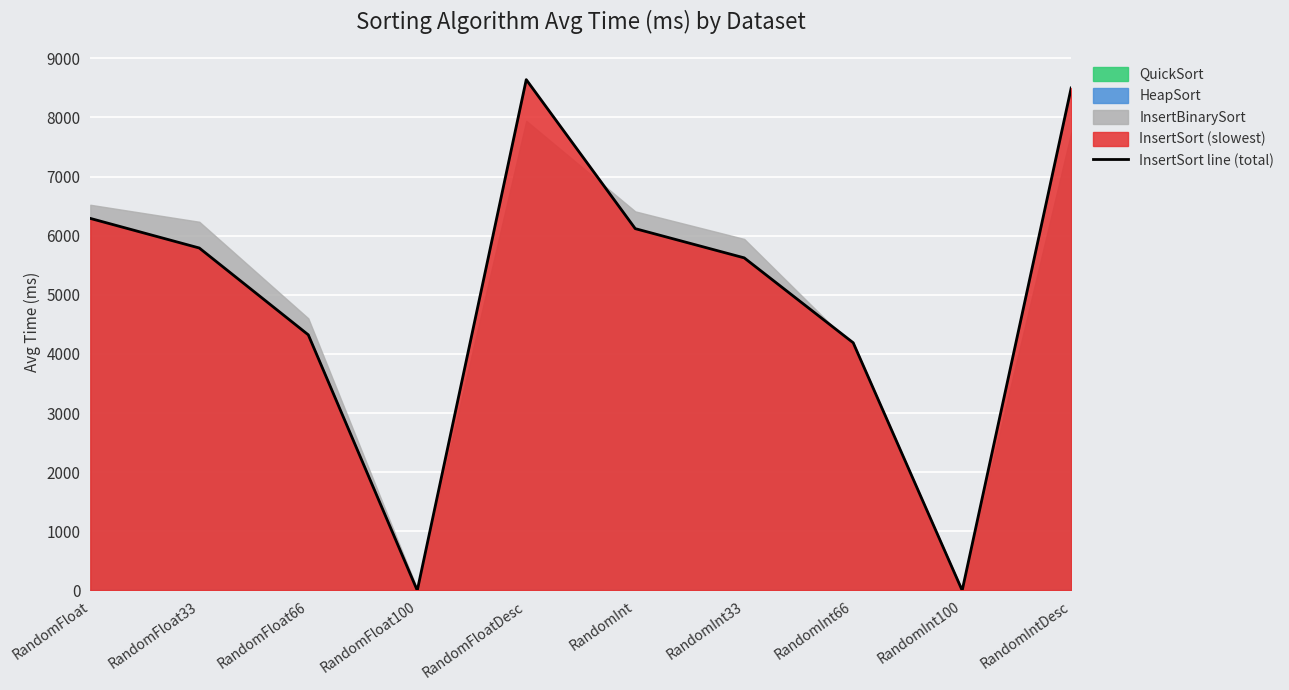

Rank the categories by value from lowest to highest.

RandomFloat100, RandomInt100, RandomInt66, RandomFloat66, RandomInt33, RandomFloat33, RandomInt, RandomFloat, RandomIntDesc, RandomFloatDesc